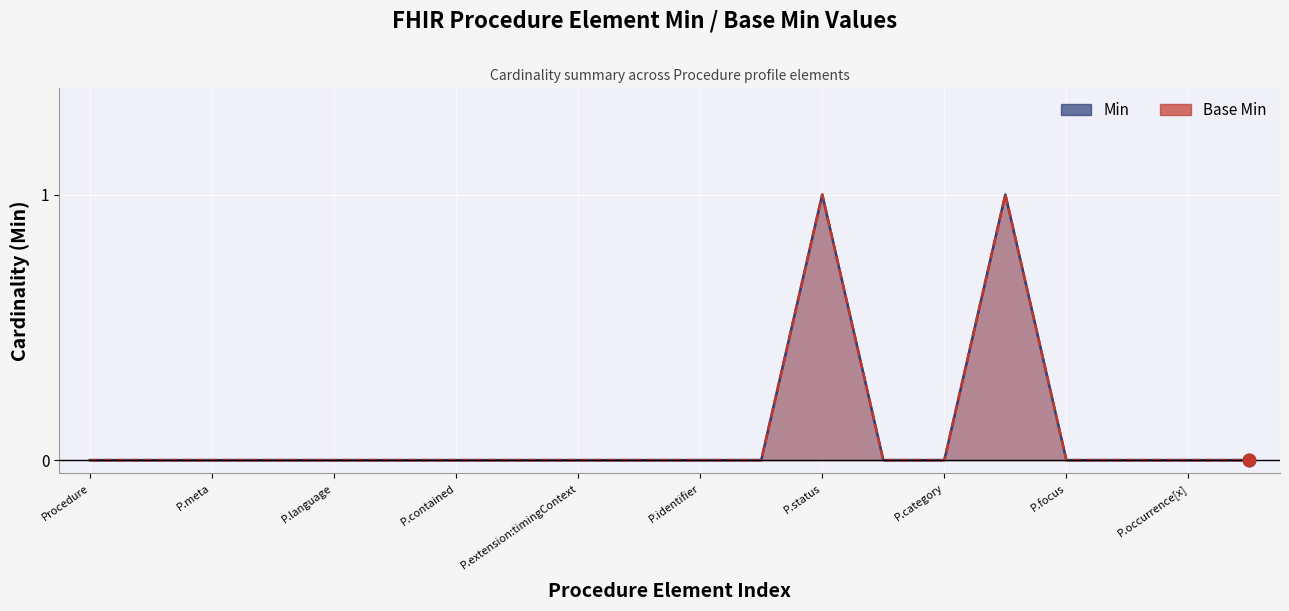

At how many categories does at least one series exceed 0?

2